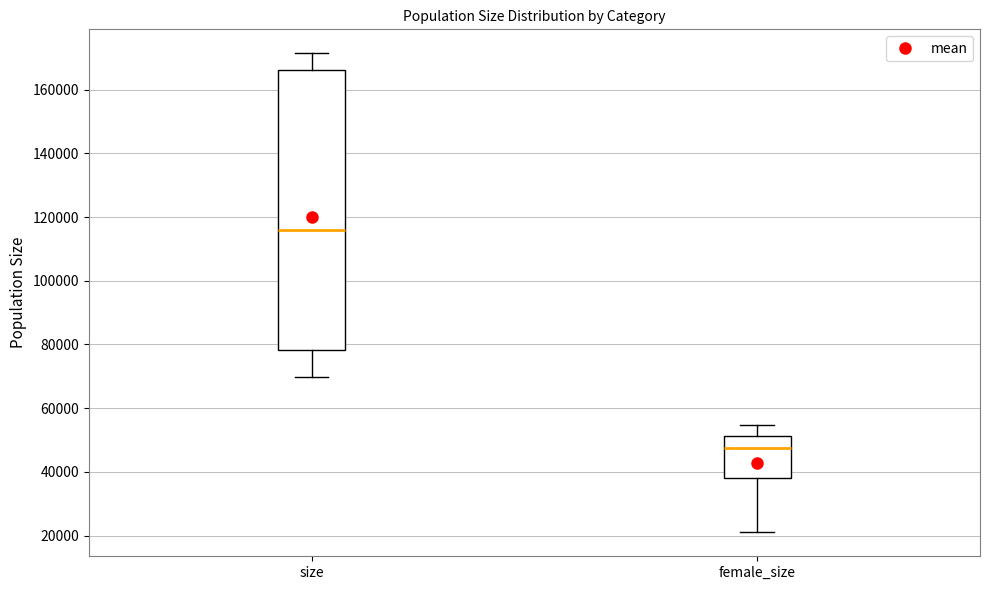

Comparing the boxes themselves (not the whiskers), which one is the tallest?

size